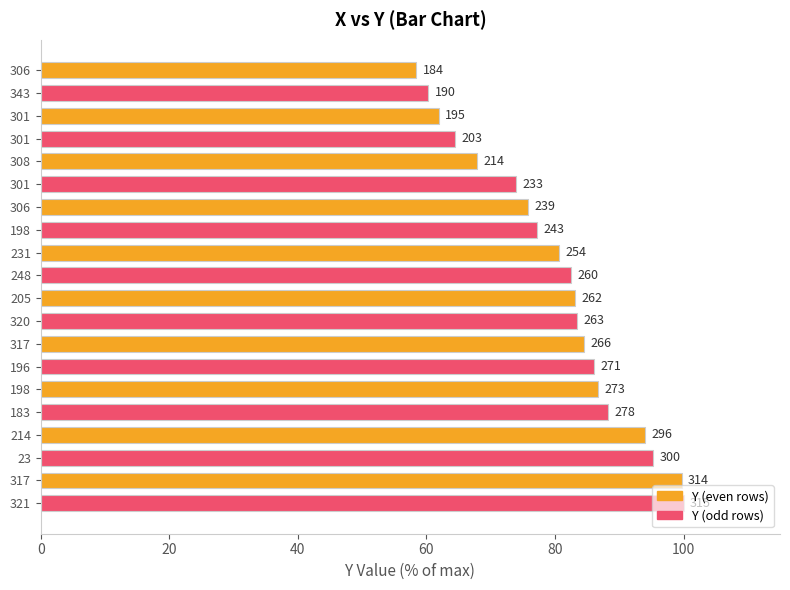

What is the change in value from 198 to 183?

+11.1